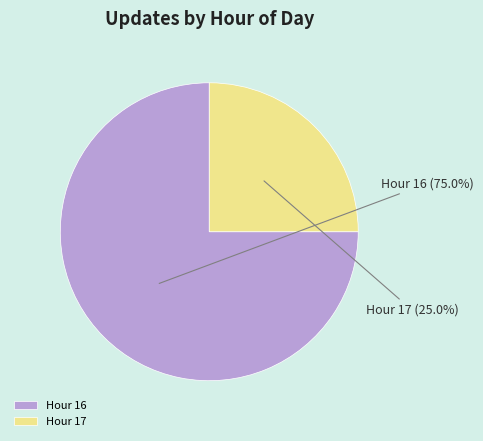

What is the ratio of the value at Hour 16 to the value at Hour 17?

3.0